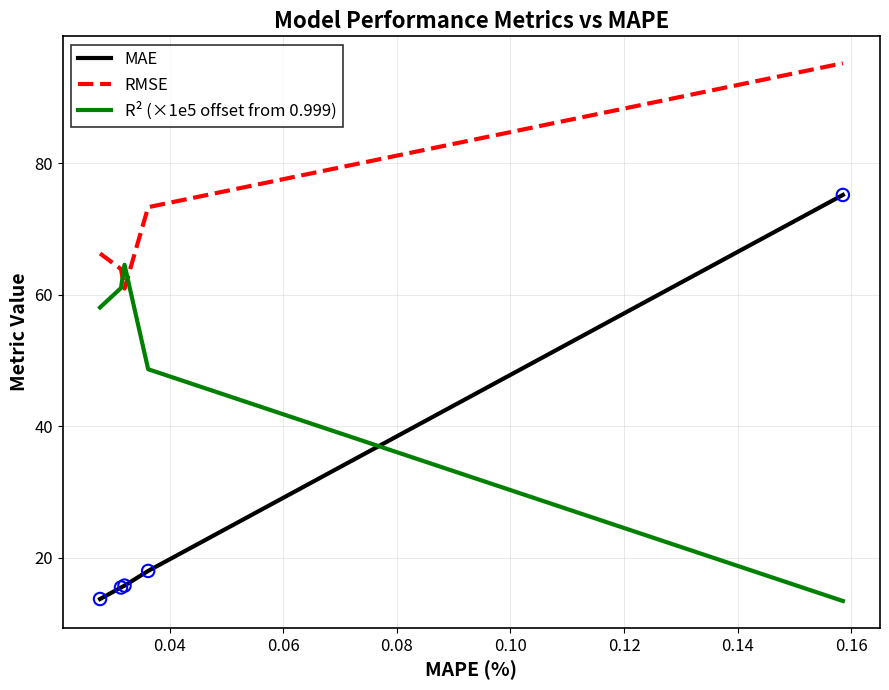

Which series has the largest total across all categories?

RMSE